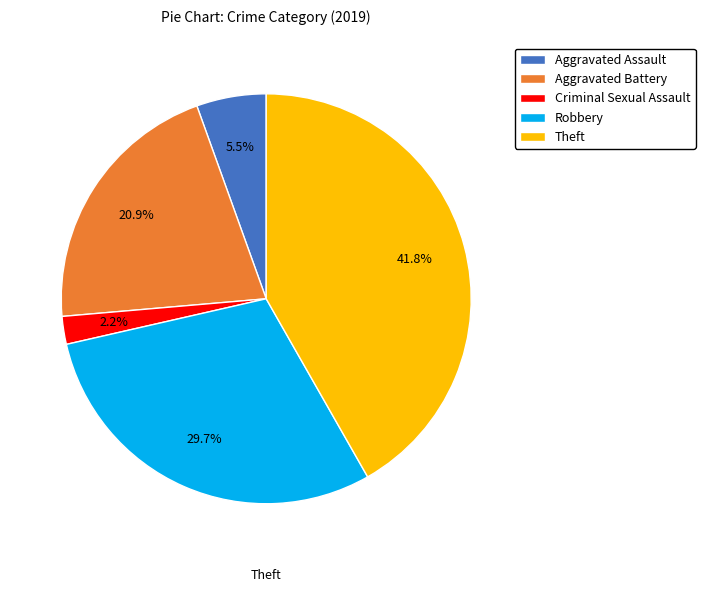

Is there a majority slice in this chart?

No